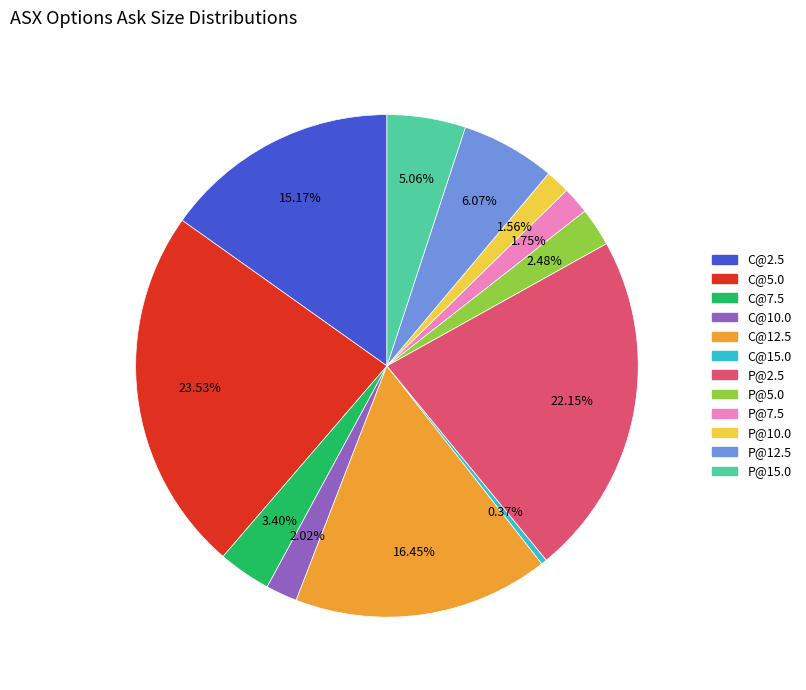

What is the ratio of the value at P@10.0 to the value at C@15.0?

4.2